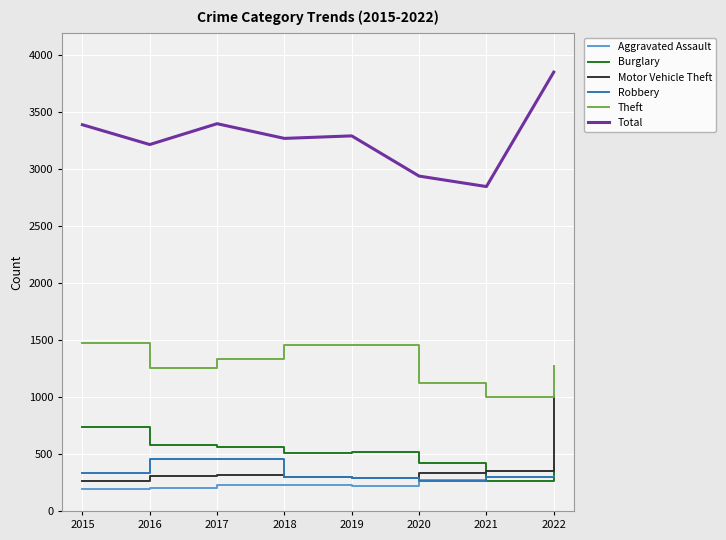

What is the difference between the highest and lowest values at 2017?

3177